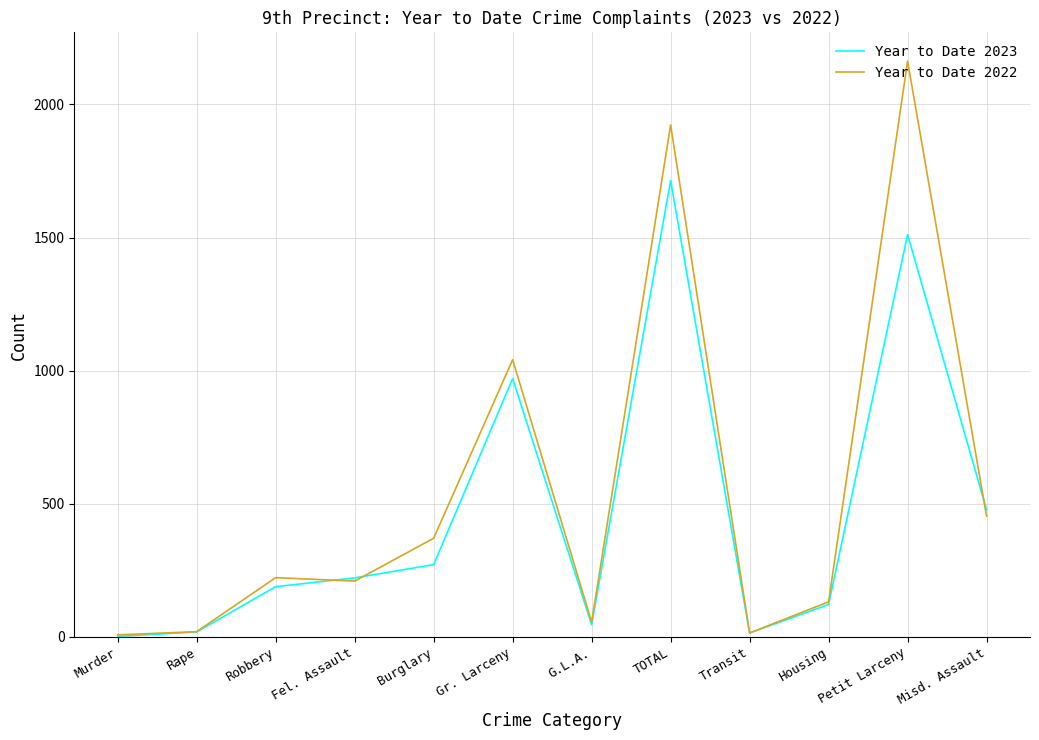

Is the value of Year to Date 2022 at Misd. Assault greater than the value of Year to Date 2023 at Petit Larceny?

No